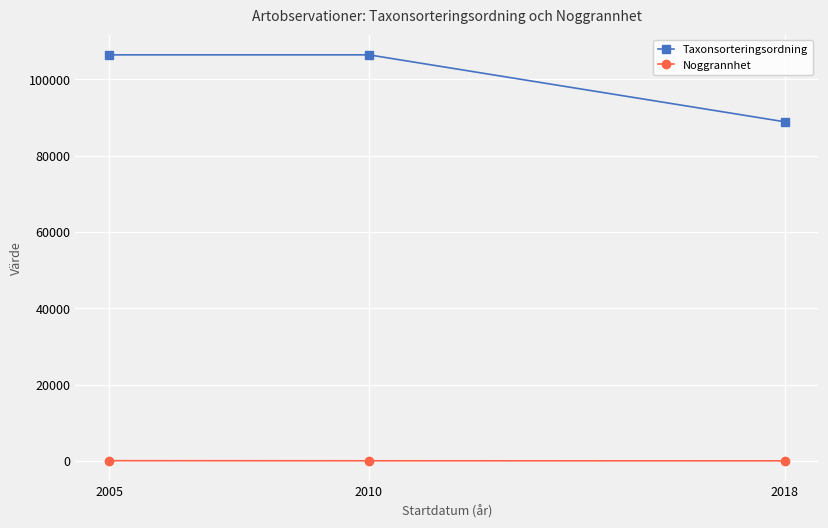

What is the lowest value of the Taxonsorteringsordning series?

88914.4